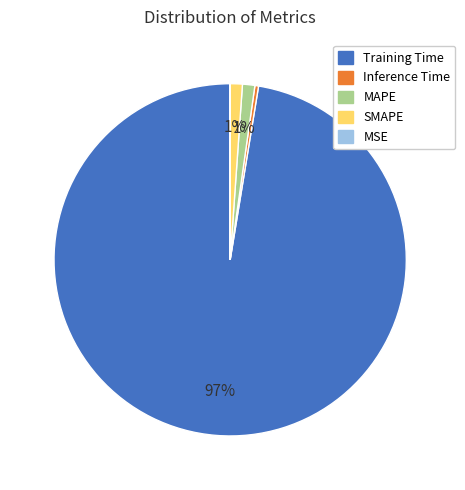

Is it true that MAPE is 1% of the pie?

True